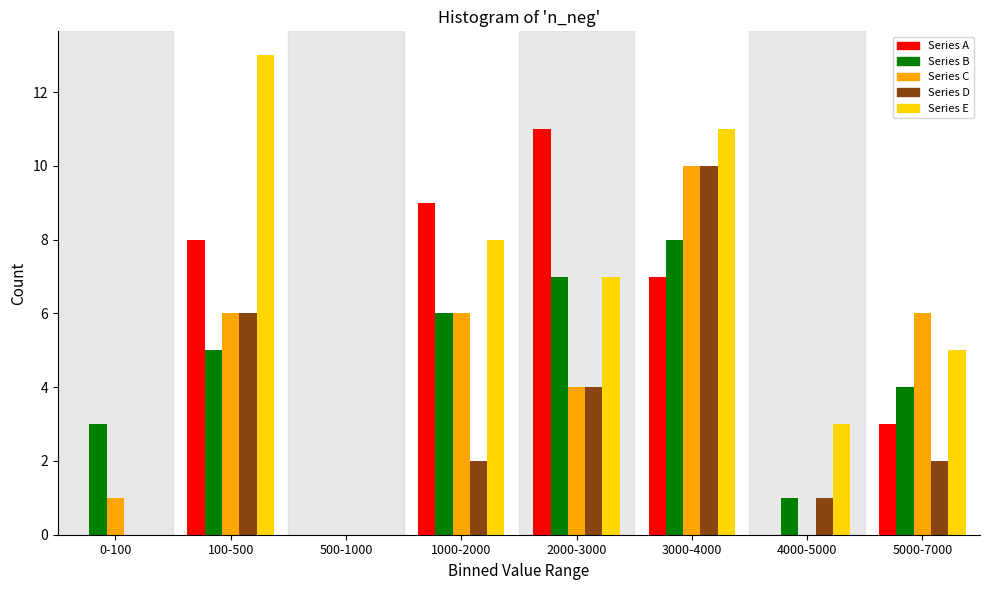

What is the total value across all series at 100-500?

38